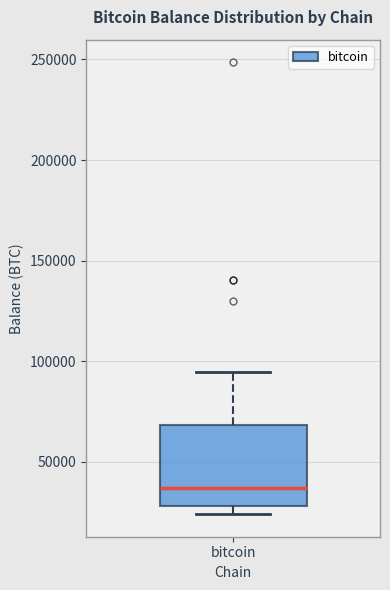

Read this box plot against the y-axis: the position of the median line, the range covered by the box, and the ends of both whiskers. The values are not printed on the chart, so give them approximately, as read against the axis.

median 35000, box 30000 to 70000, whiskers 25000 to 95000